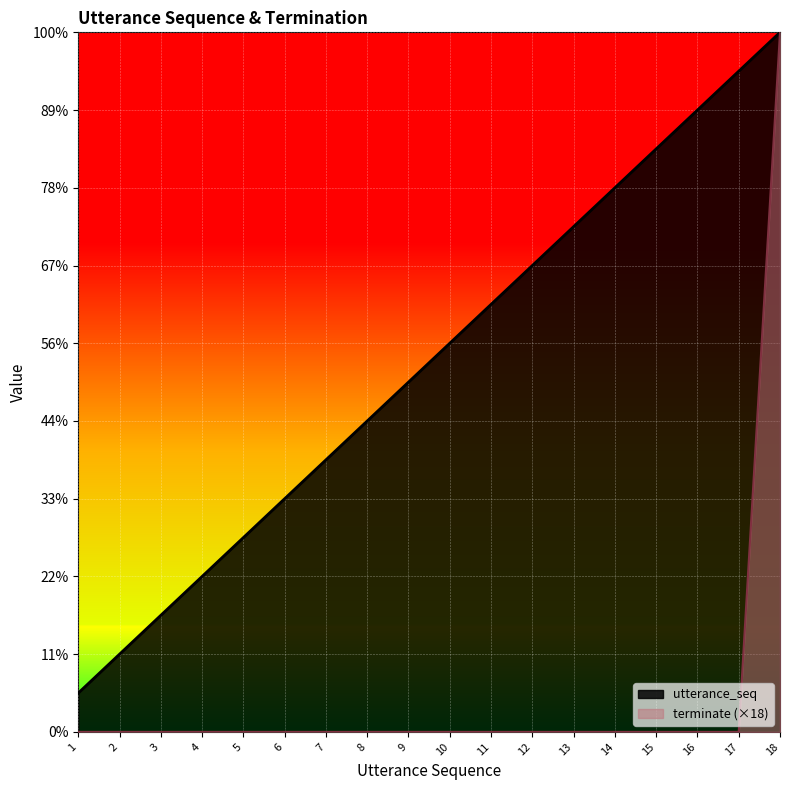

Reading left to right, transcribe all the data shown in this chart.

utterance_seq: 1=1	2=2	3=3	4=4	5=5	6=6	7=7	8=8	9=9	10=10	11=11	12=12	13=13	14=14	15=15	16=16	17=17	18=18
terminate: 1=0	2=0	3=0	4=0	5=0	6=0	7=0	8=0	9=0	10=0	11=0	12=0	13=0	14=0	15=0	16=0	17=0	18=18